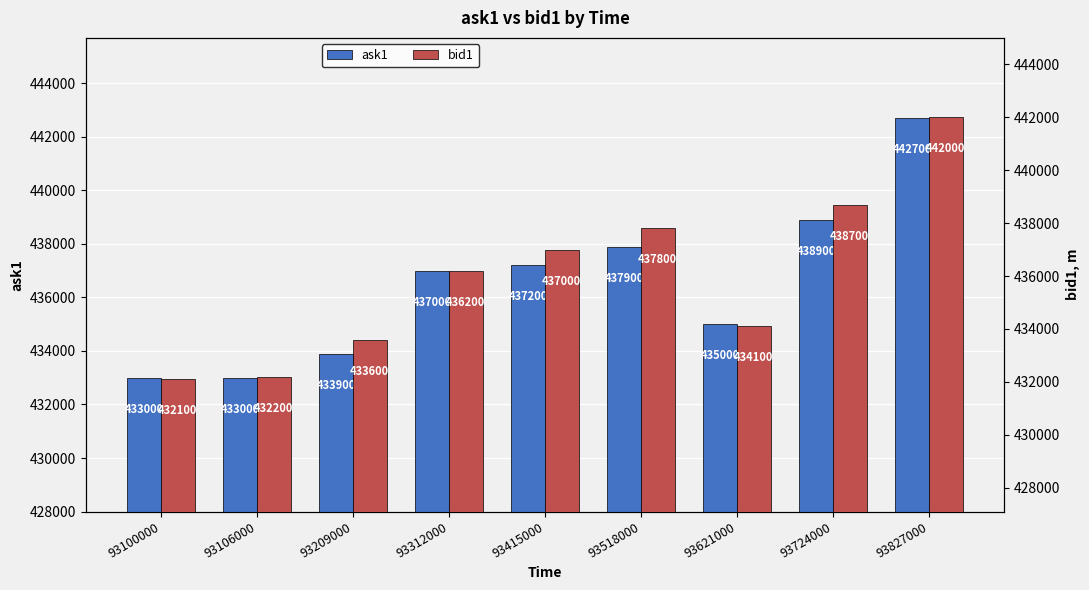

How many distinct data groups are displayed?

2